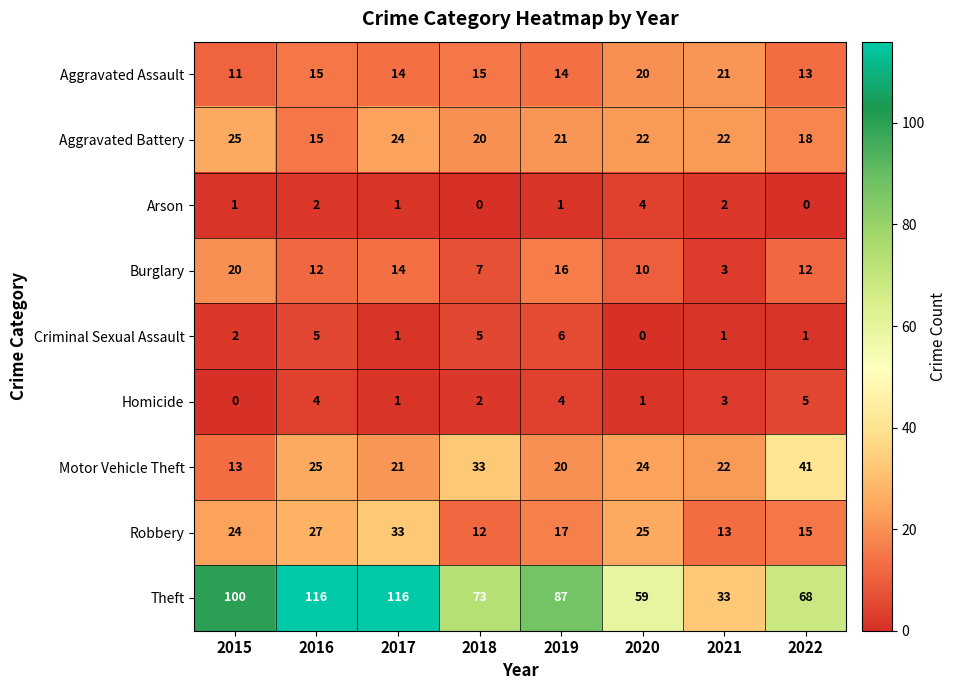

What is the difference between the Criminal Sexual Assault values at 2019 and 2015?

4